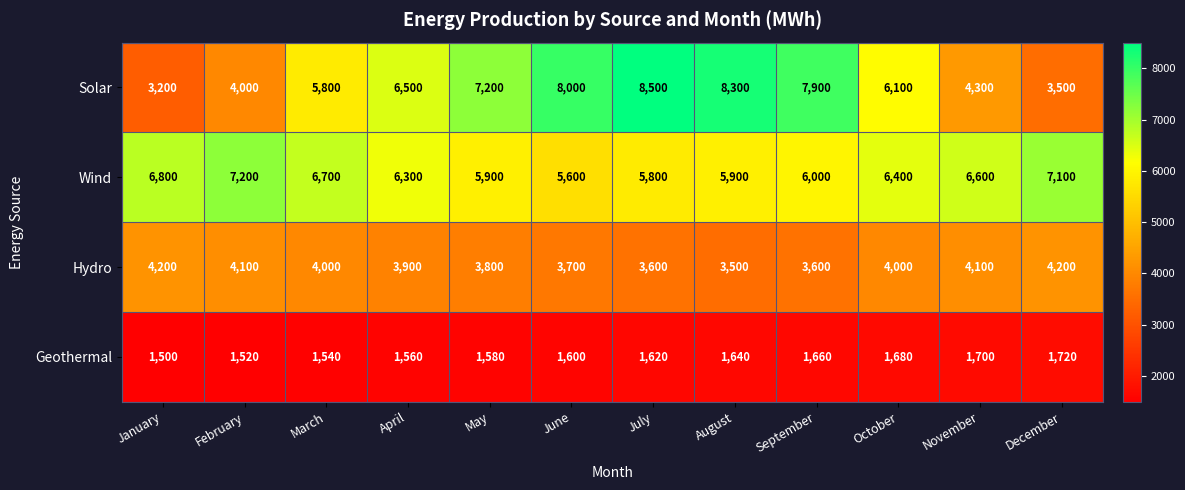

True or false: Wind has a value of 1608 at May.

False